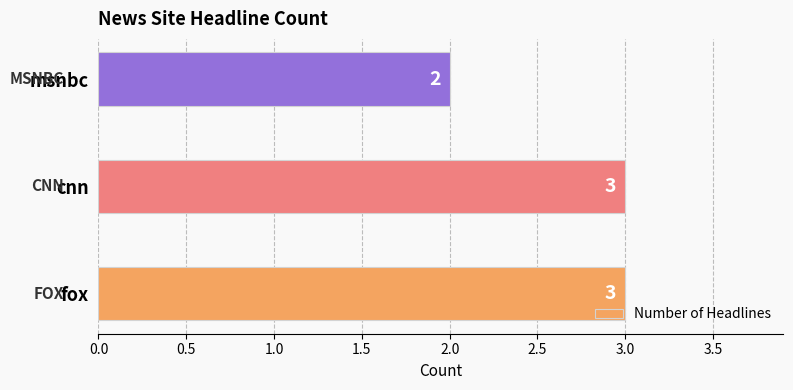

Count the number of data series in this chart.

1